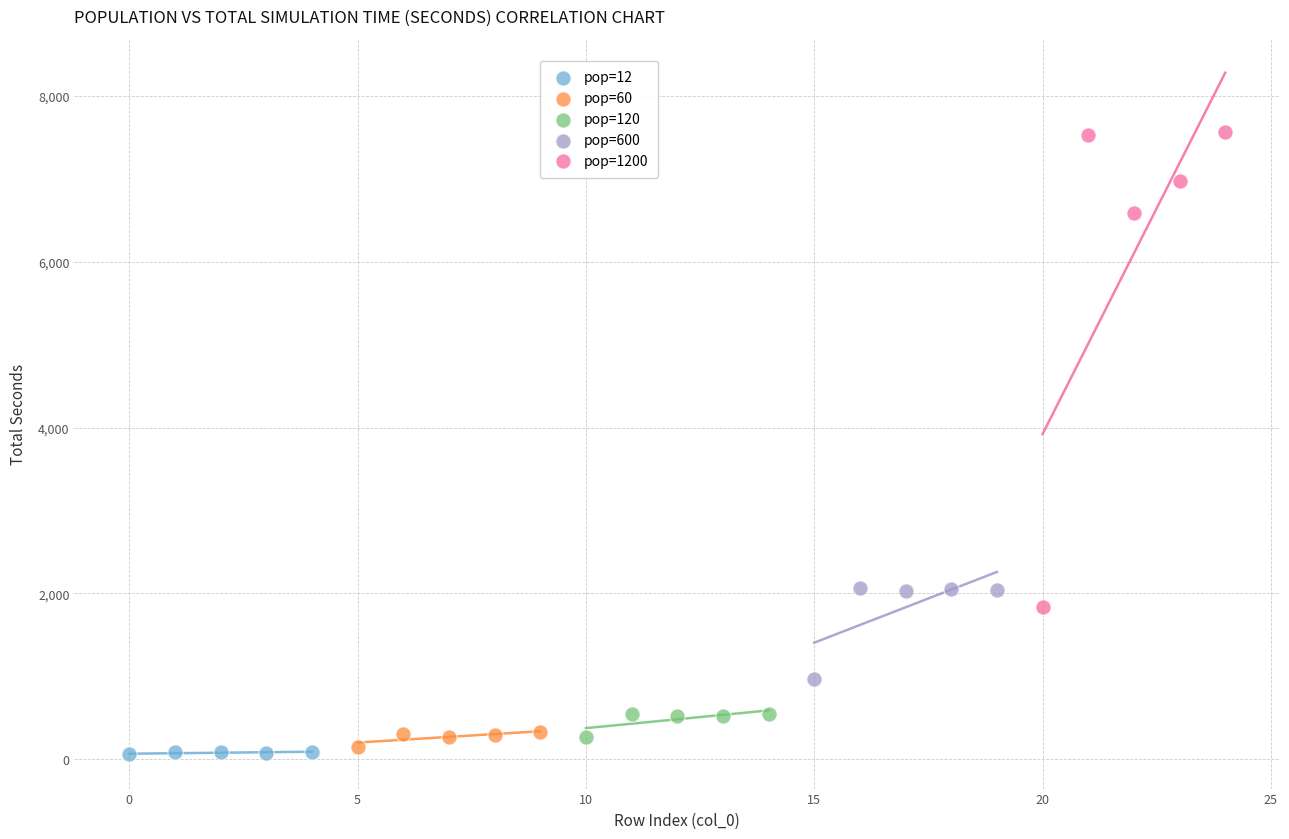

Which series contains the highest Y value?

pop=1200